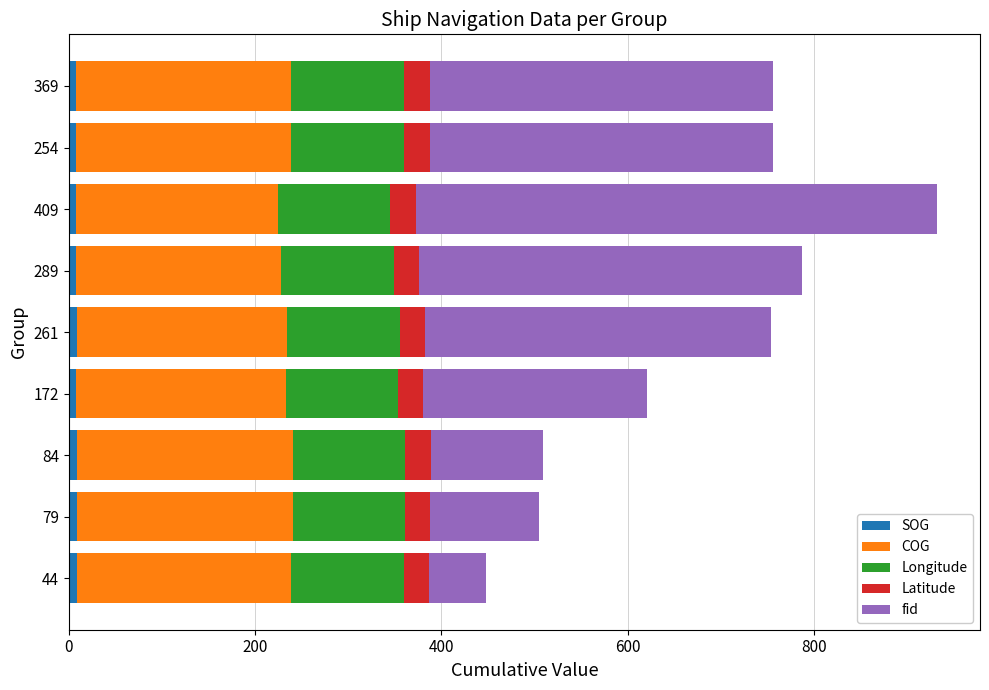

At which category is the sum across all series the highest?

409